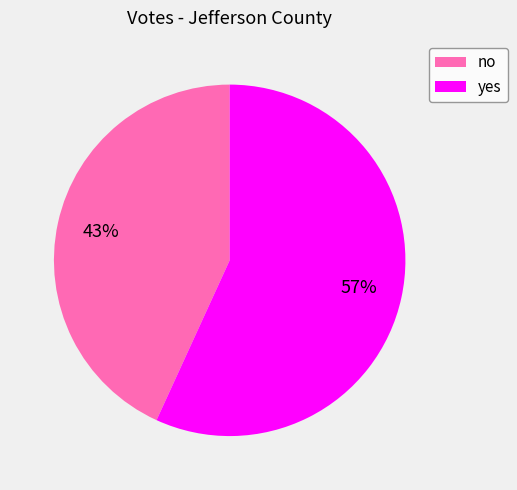

Is it true that yes is 57% of the pie?

True